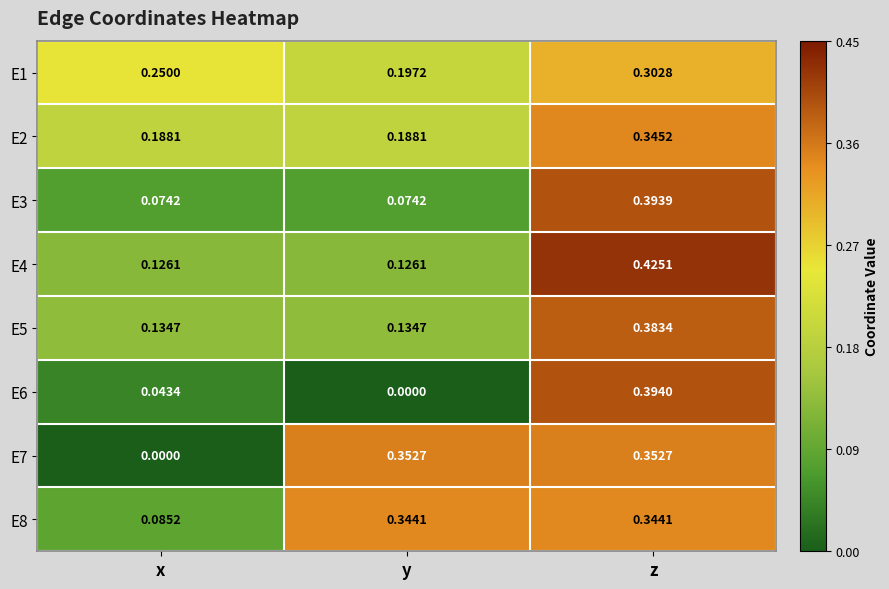

Is the value of E1 at z greater than the value of E4 at z?

No